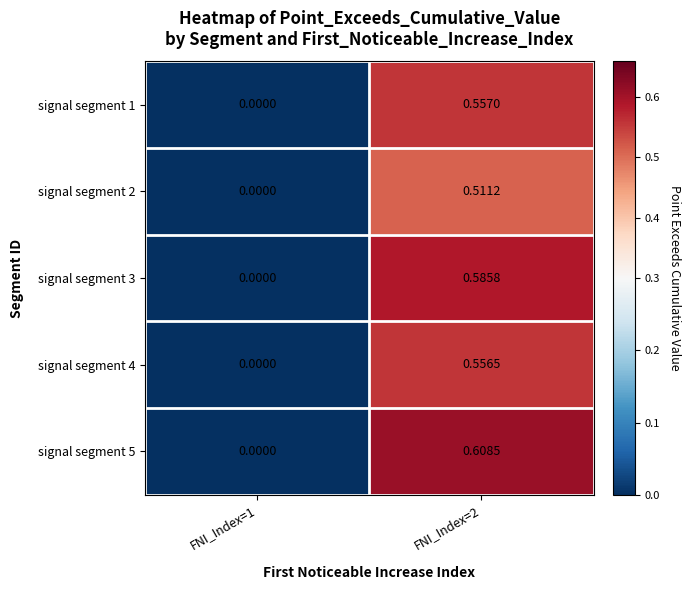

How many data points does each series have?

2